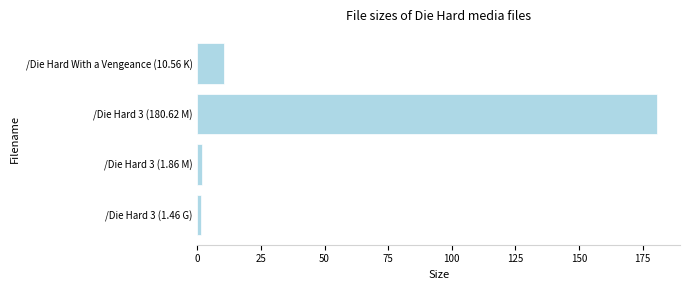

What is the maximum value shown in the chart?

180.6